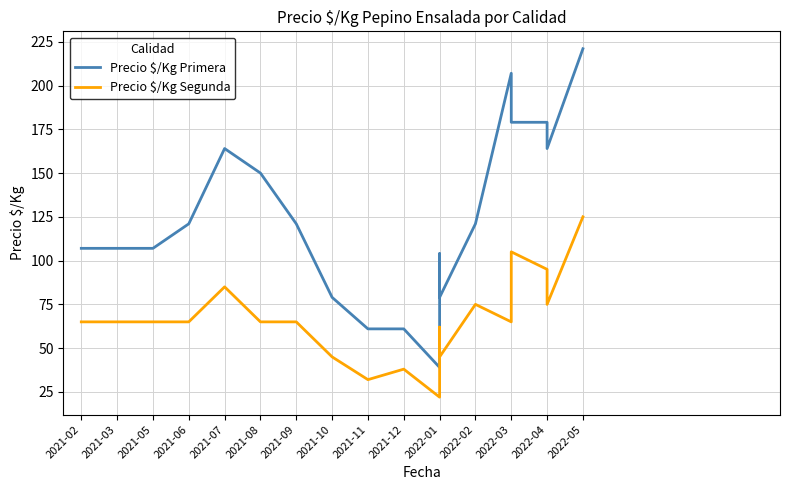

Does the chart display data point markers on the line(s)?

No